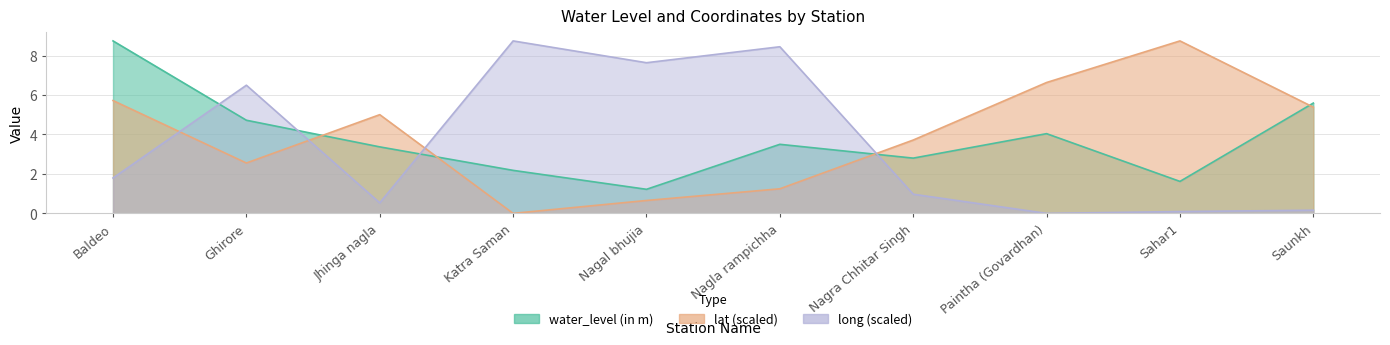

How many lines are shown in the chart?

3